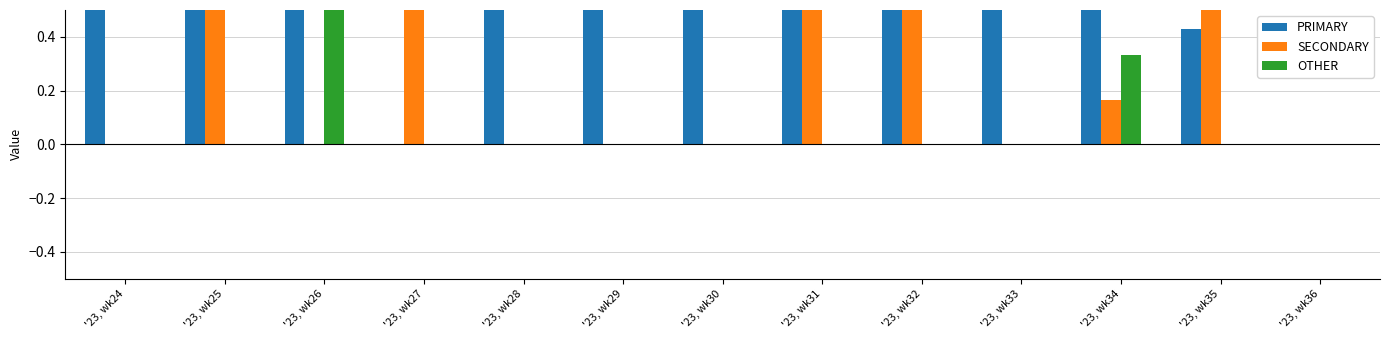

How many bars are there in each group?

3